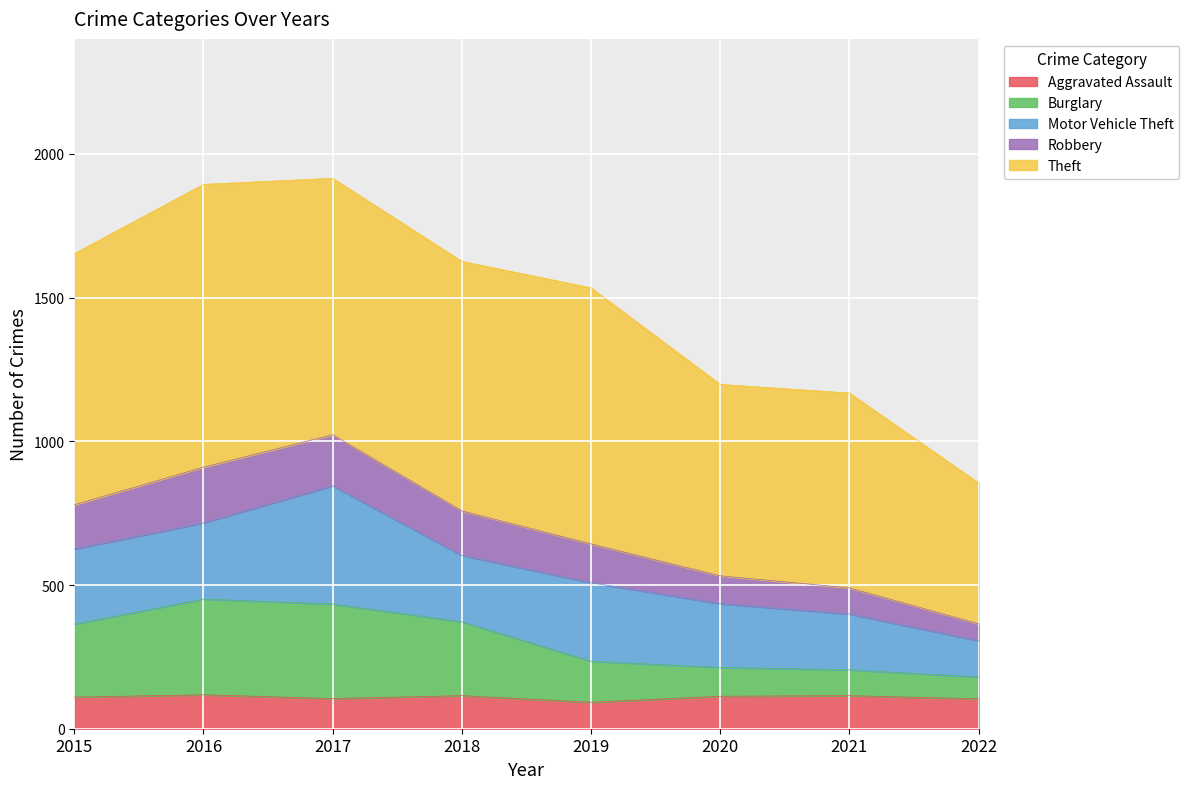

At which label does Robbery reach its minimum?

2022